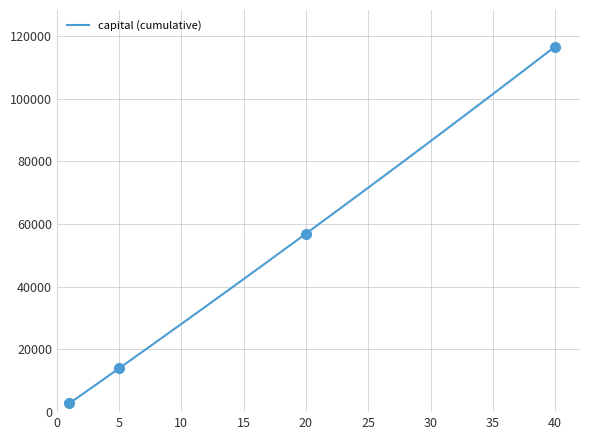

What is the smallest value displayed?

2784.3